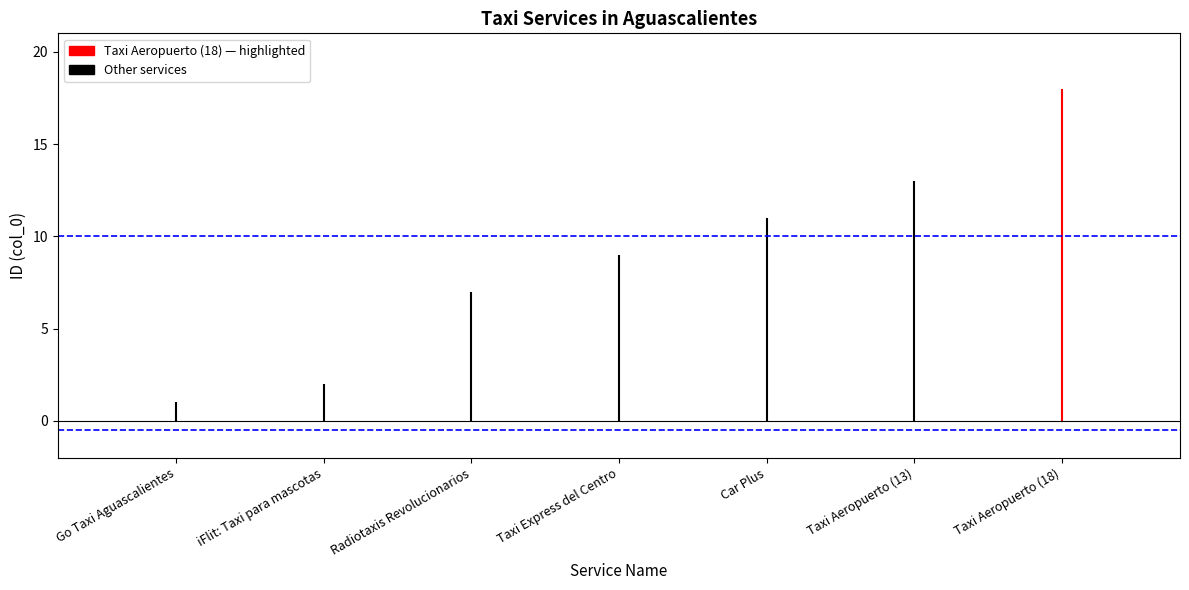

The value at Radiotaxis Revolucionarios is 12. True or false?

False